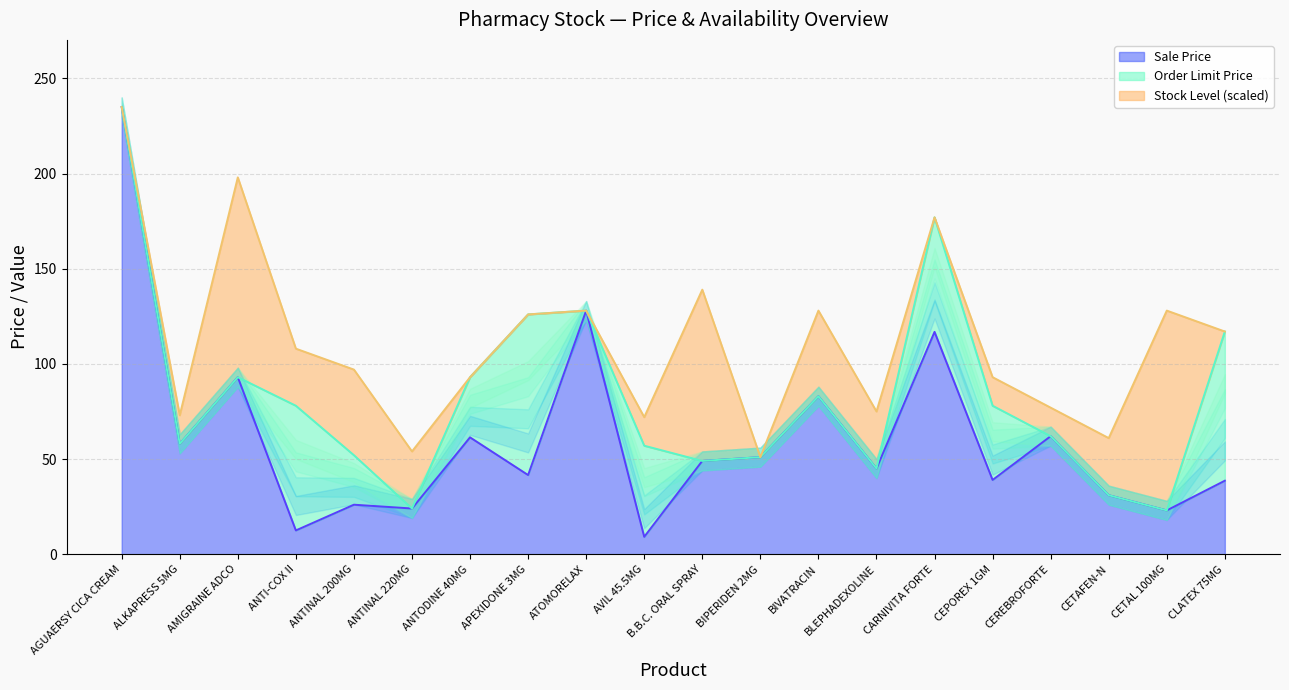

What is the minimum value for Sale Price?

9.1